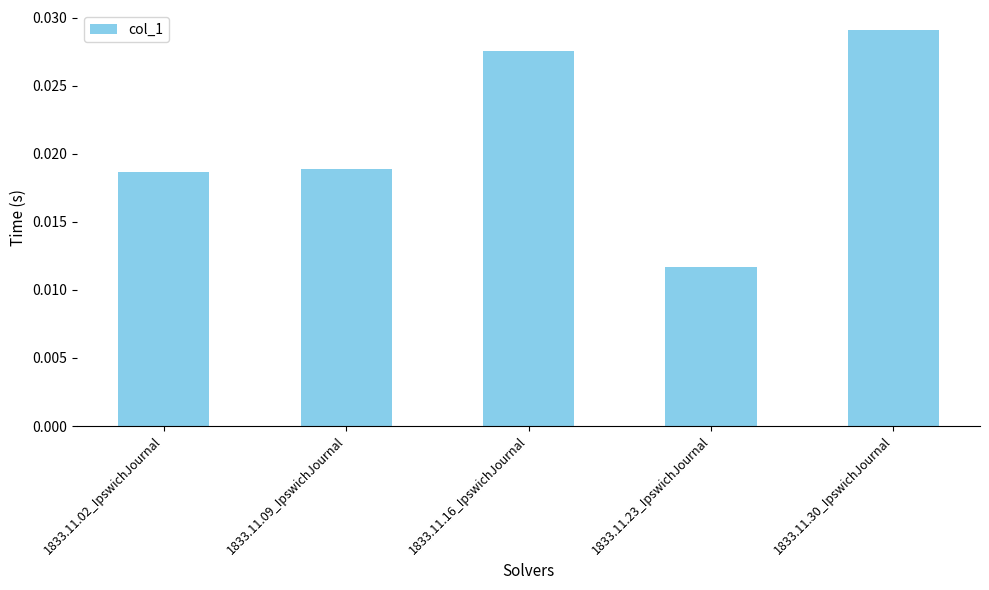

Which category has the highest value across all series?

1833.11.30_IpswichJournal